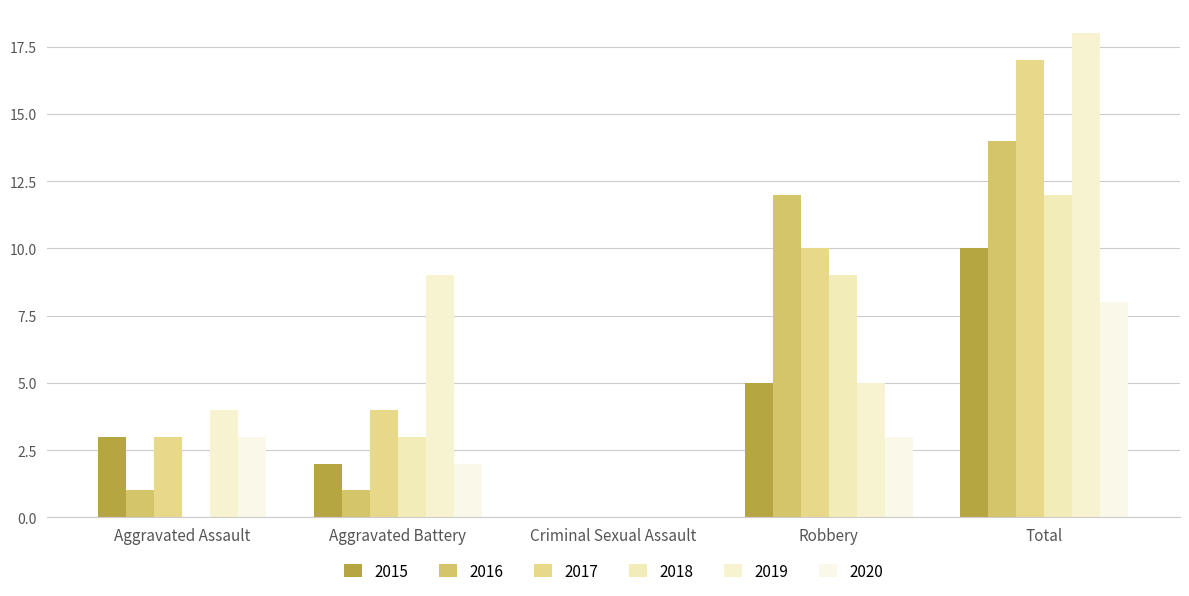

Reading left to right, what are all the values shown in this chart?

2015: 3	2	0	5	10
2016: 1	1	0	12	14
2017: 3	4	0	10	17
2018: 0	3	0	9	12
2019: 4	9	0	5	18
2020: 3	2	0	3	8